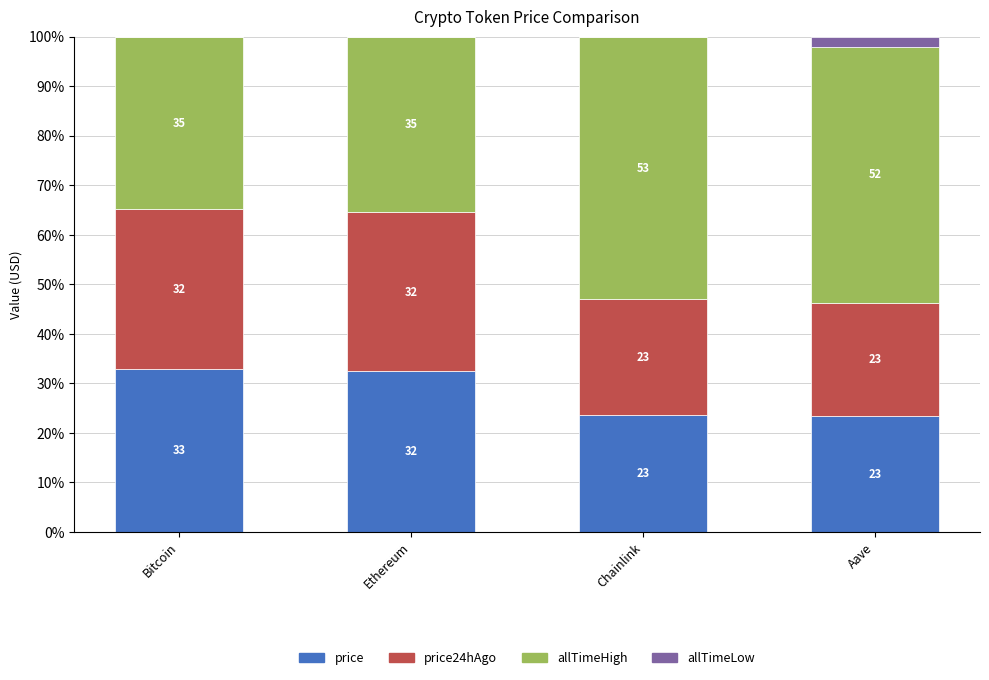

What is the sum of the price24hAgo values at Chainlink and Bitcoin?

55.9